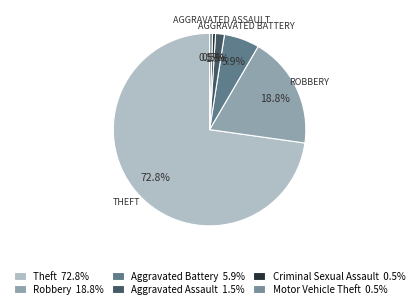

How many segments does this pie chart have?

6